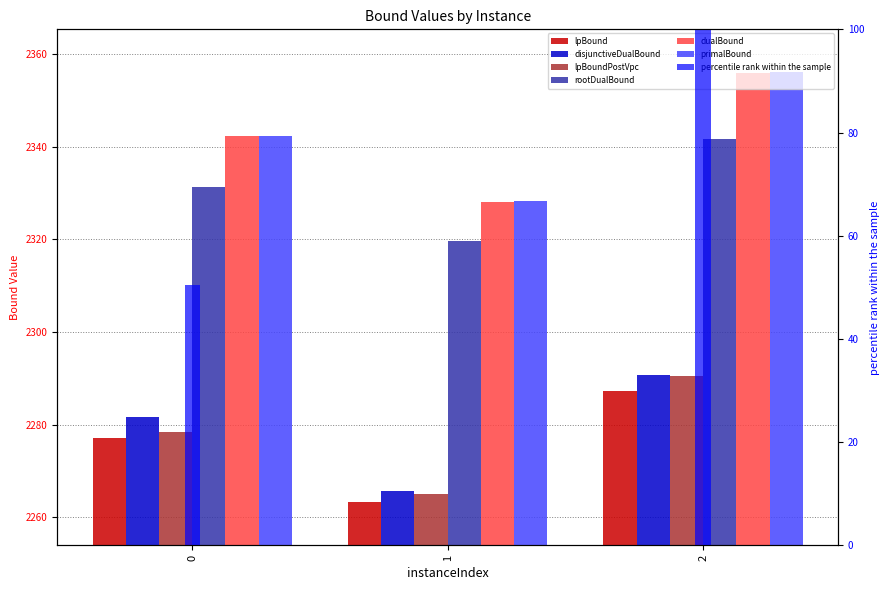

Rank the series by their maximum value, from lowest to highest.

lpBound, lpBoundPostVpc, disjunctiveDualBound, rootDualBound, dualBound, primalBound